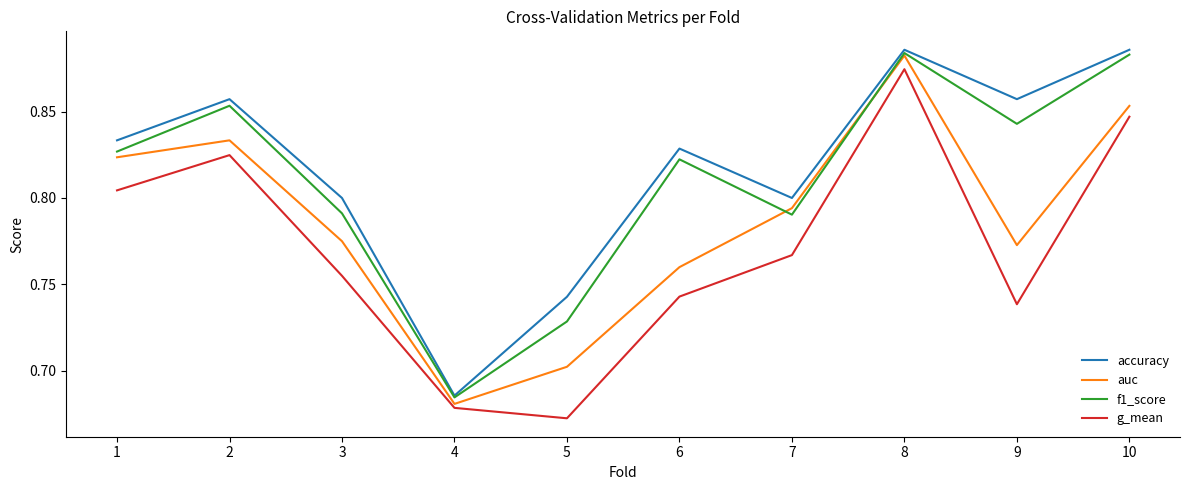

True or false: g_mean and accuracy intersect in this chart.

False